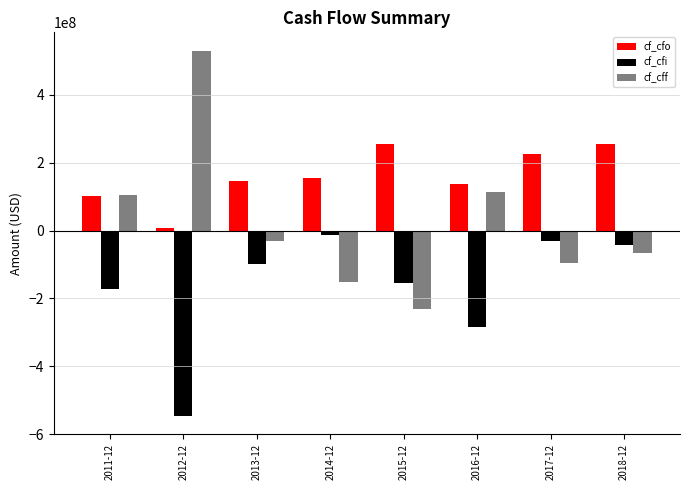

Which series has the largest range (max minus min)?

cf_cff